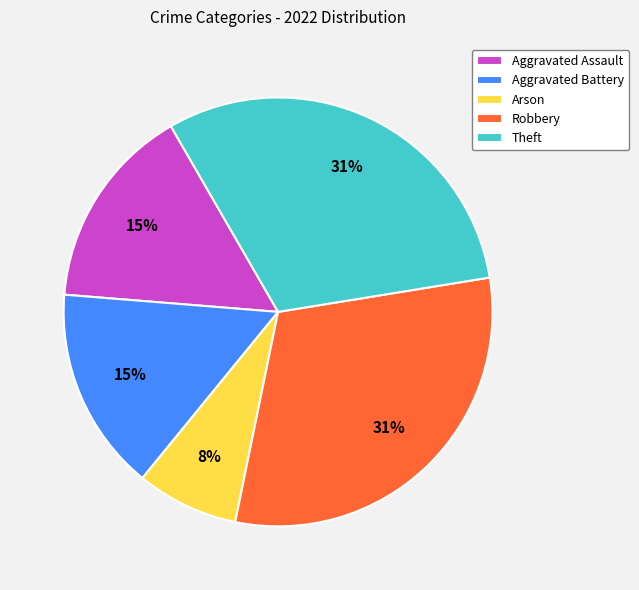

Combined, do Aggravated Assault and Arson account for over 50%?

No